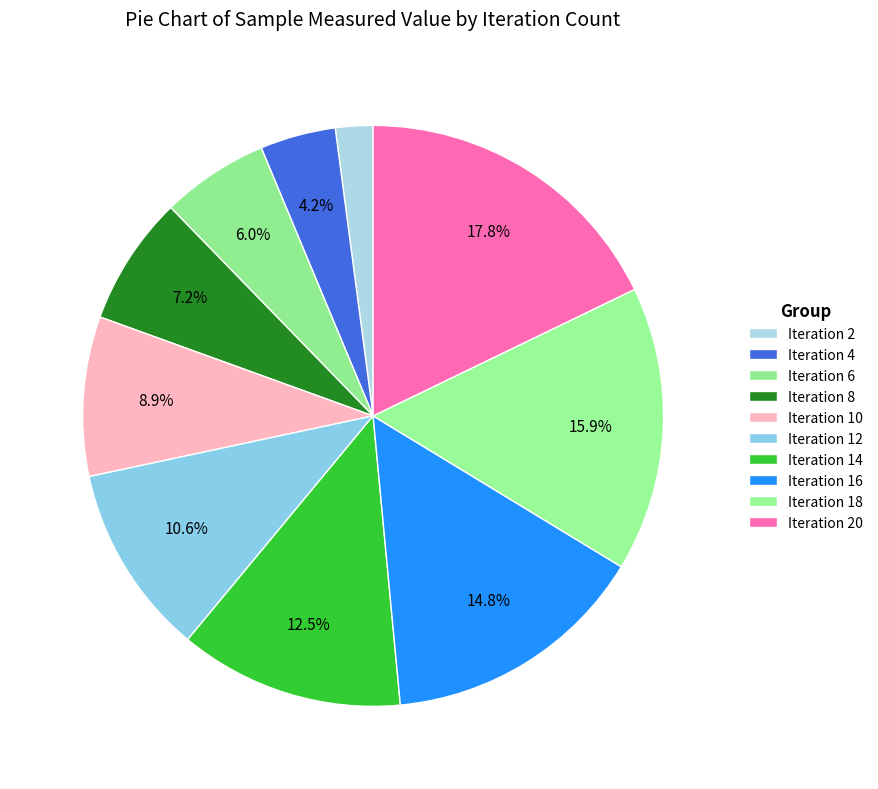

Is there a majority slice in this chart?

No